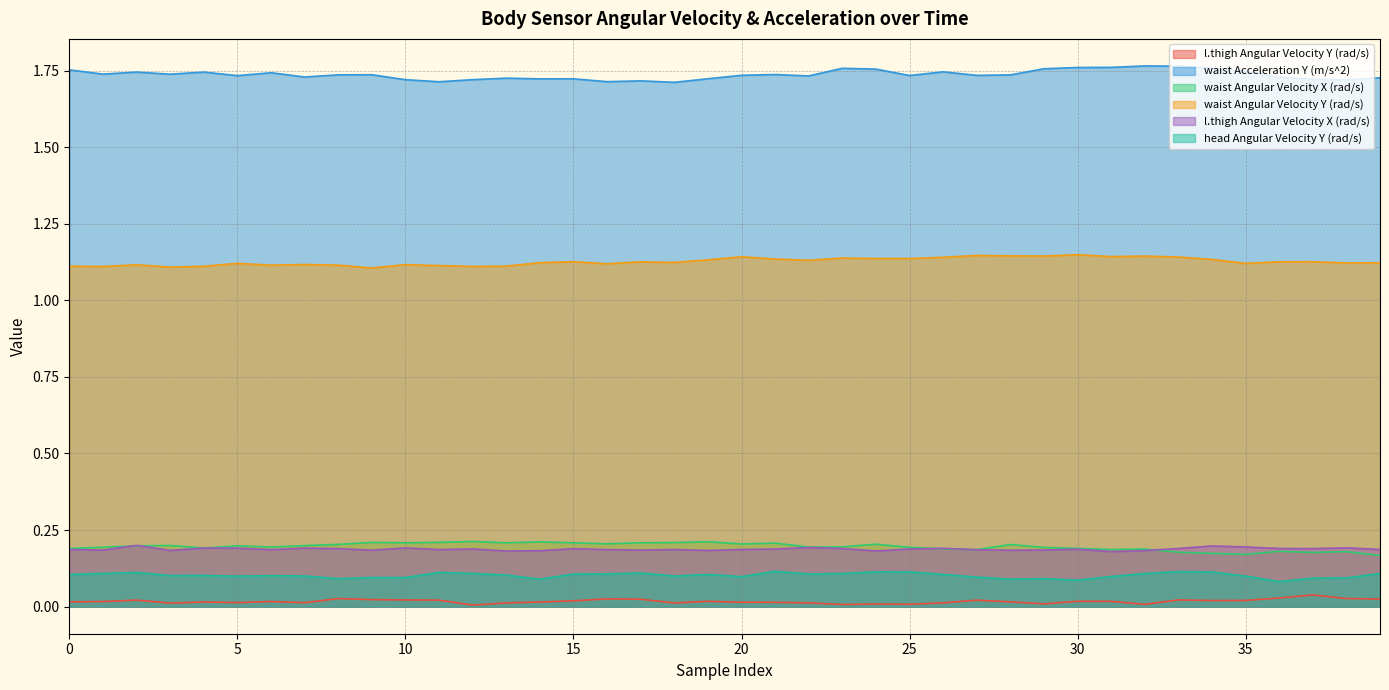

True or false: waist Acceleration Y (m/s^2) has a value of 1.8 at 29.

True